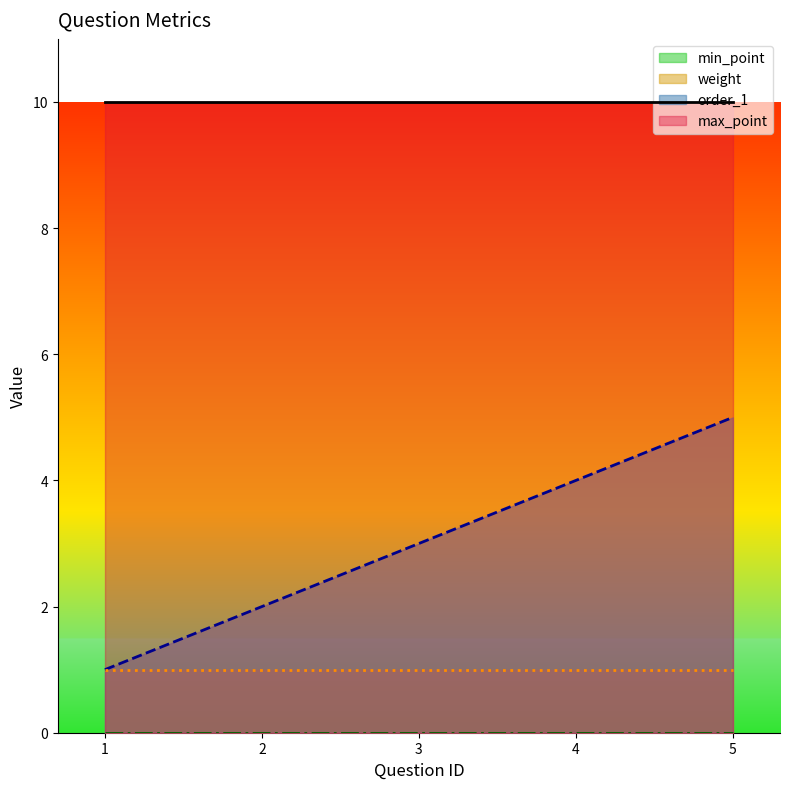

What is the value of the order_1 point at the 5th from the left?

5